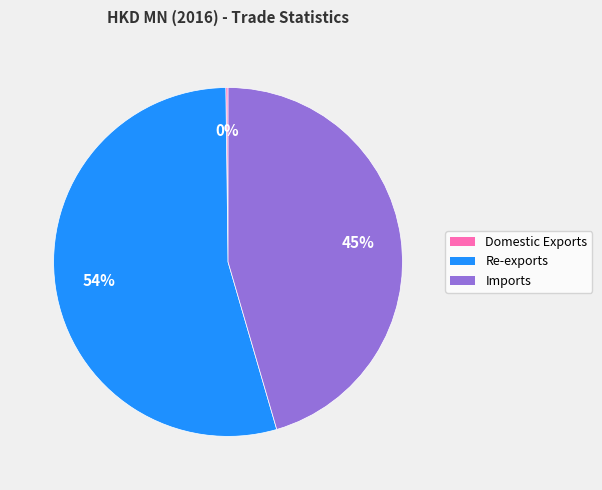

Is the sum of Imports and Re-exports greater than half?

Yes